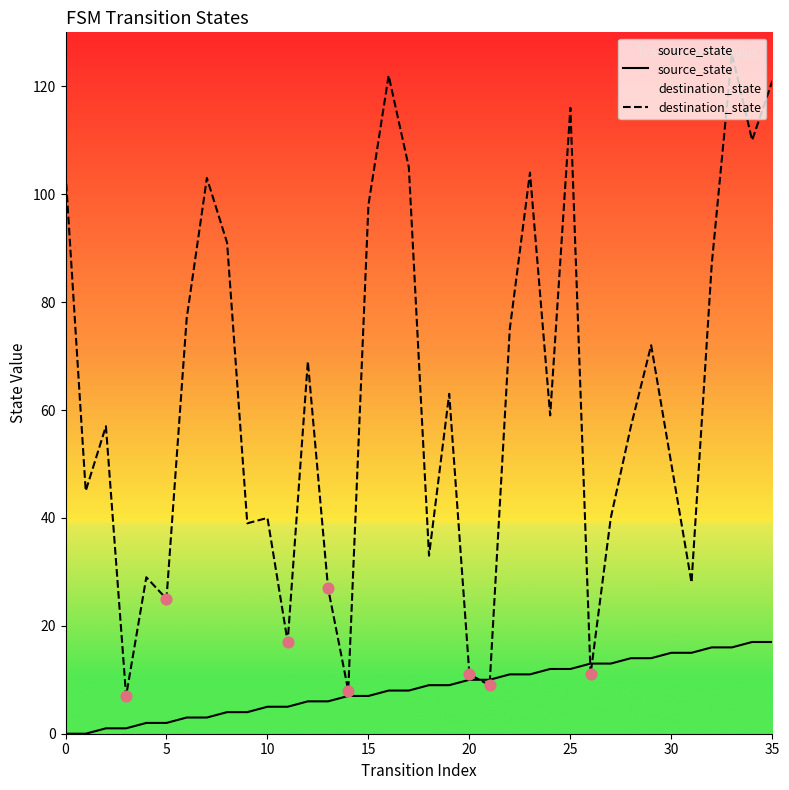

At how many categories does at least one series exceed 43?

22